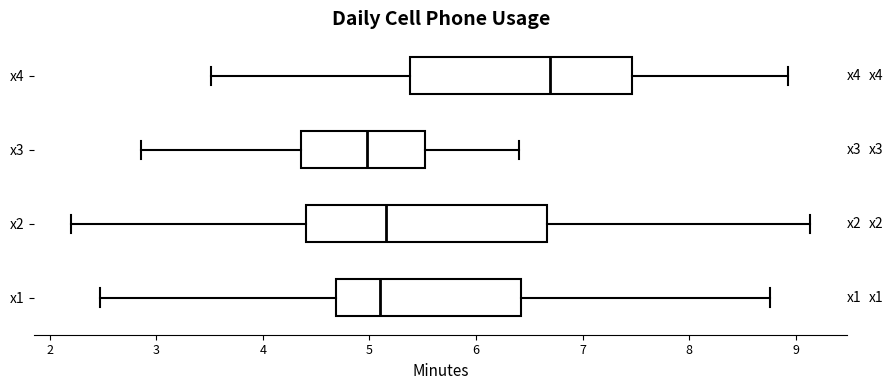

Which box's median line is the furthest to the right?

x4